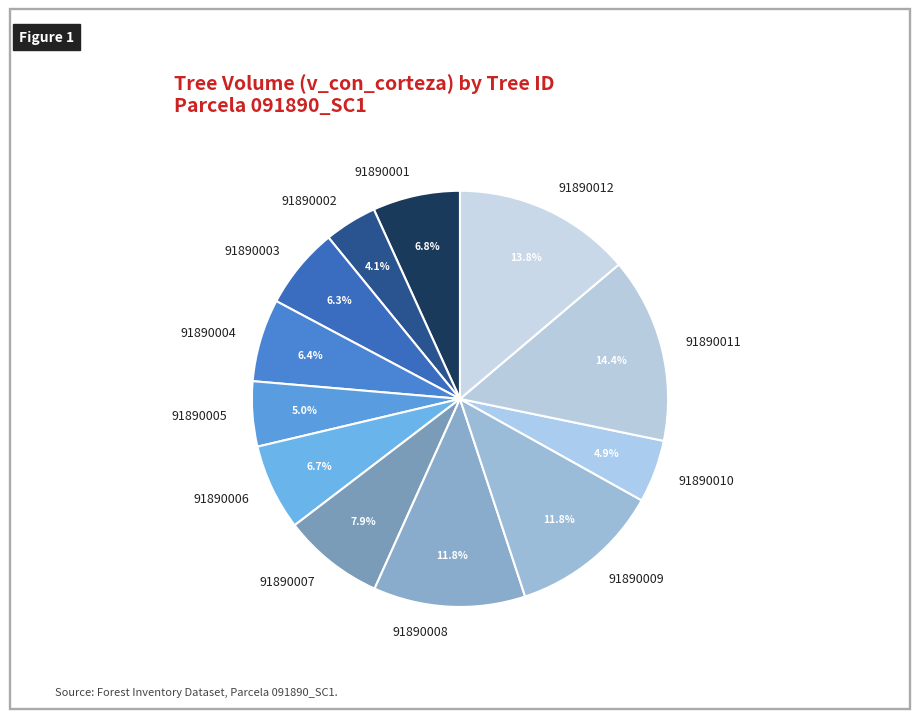

Is the sum of 91890006 and 91890003 greater than half?

No